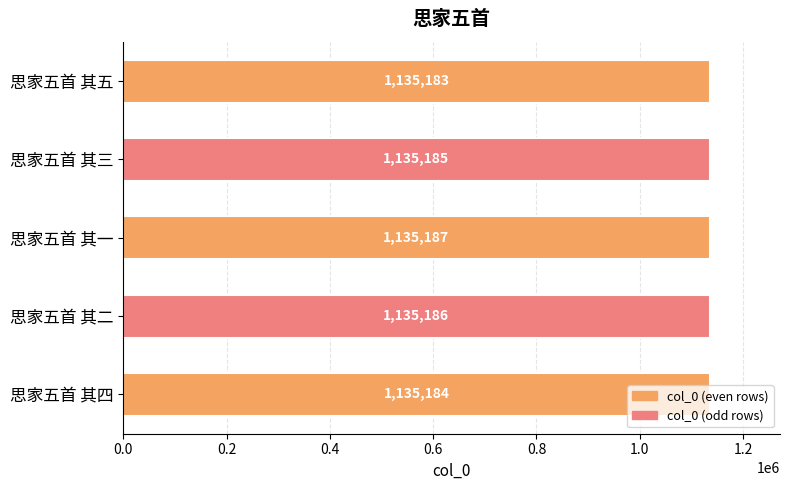

List the labels in order of value, largest first.

思家五首 其一, 思家五首 其二, 思家五首 其三, 思家五首 其四, 思家五首 其五